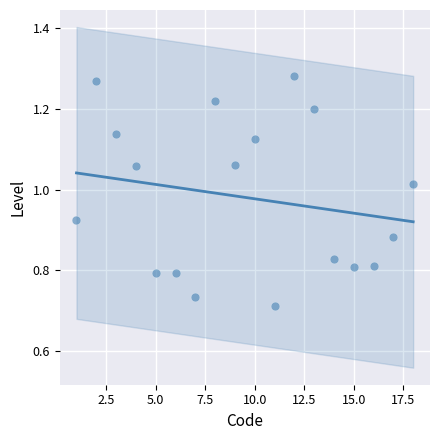

What is the range of X values (max minus min)?

17.0